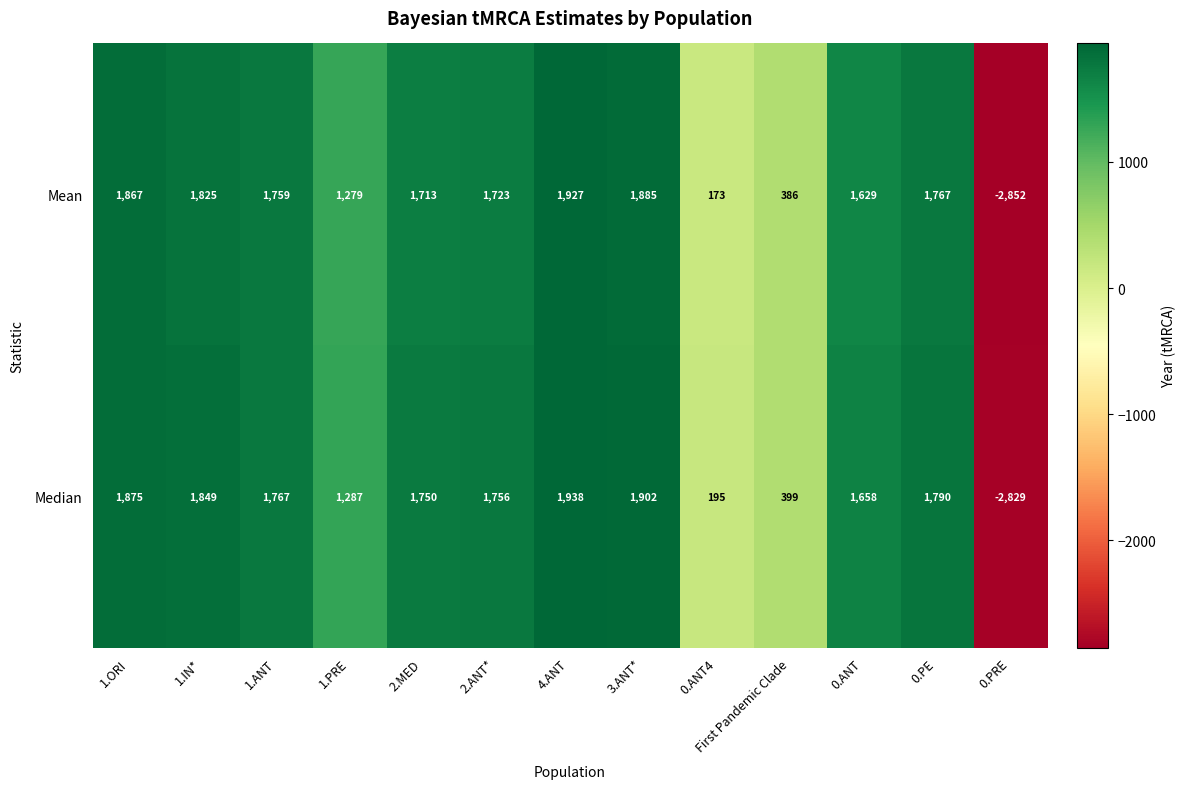

What is the difference between the highest and lowest values at 4.ANT?

11